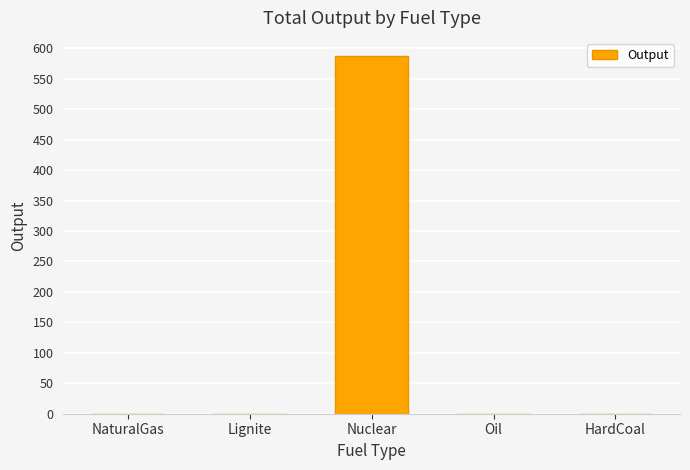

The value at Lignite is -210.8. True or false?

False